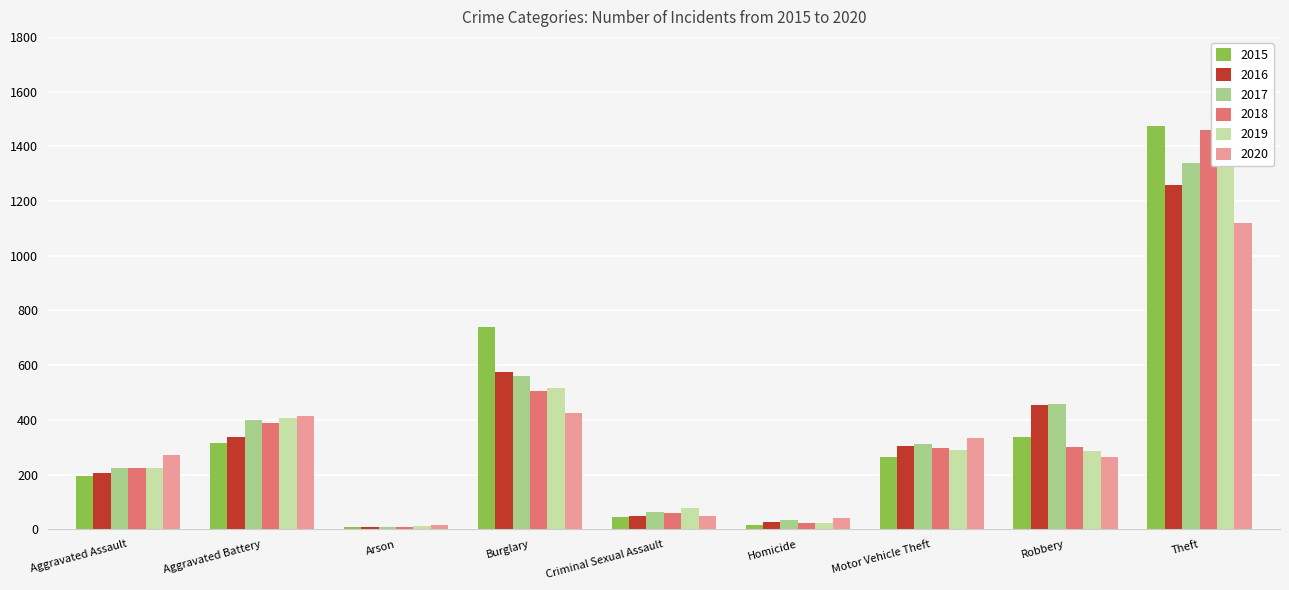

Does the chart contain any negative values?

No